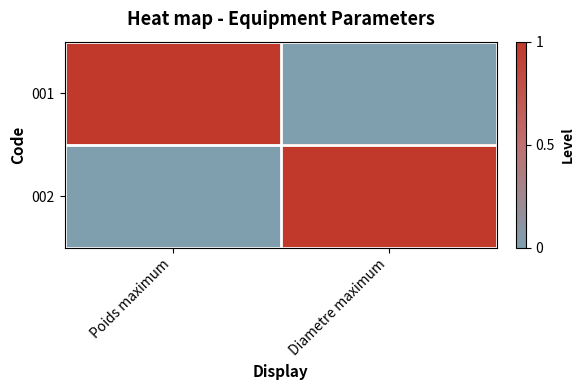

Reading right to left, extract all data points from this chart.

001: Diametre maximum=0	Poids maximum=1
002: Diametre maximum=1	Poids maximum=0